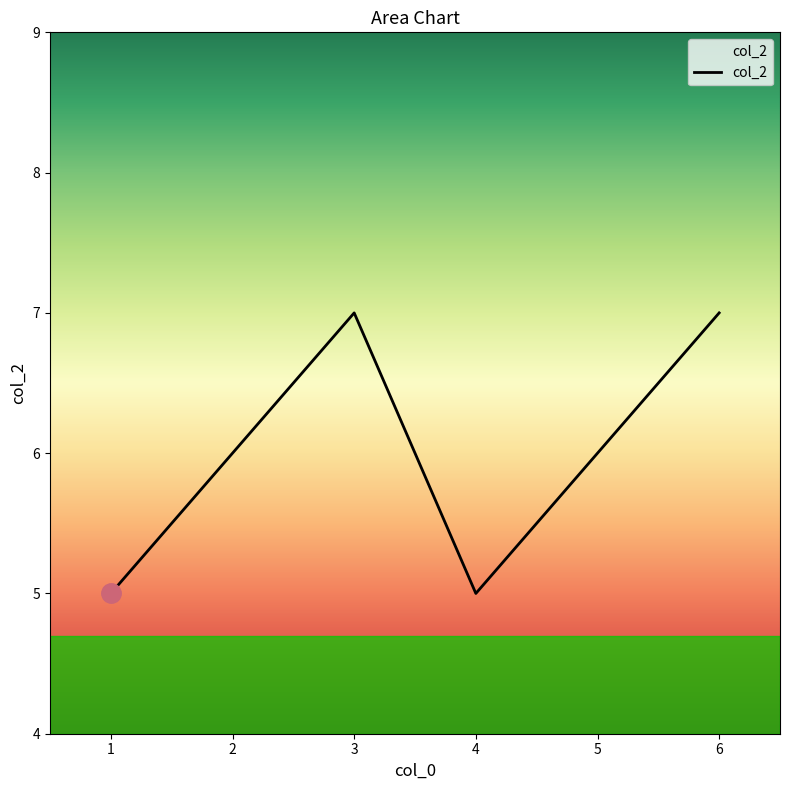

Between 3 and 2, which is larger?

3